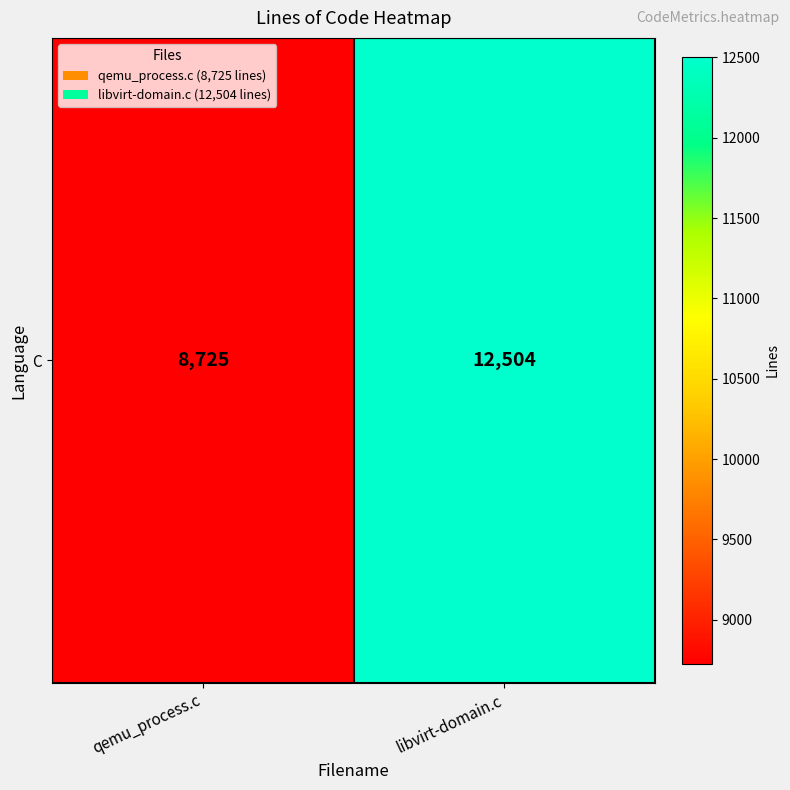

Approximately how many times larger is the value at libvirt-domain.c compared to qemu_process.c?

1.4